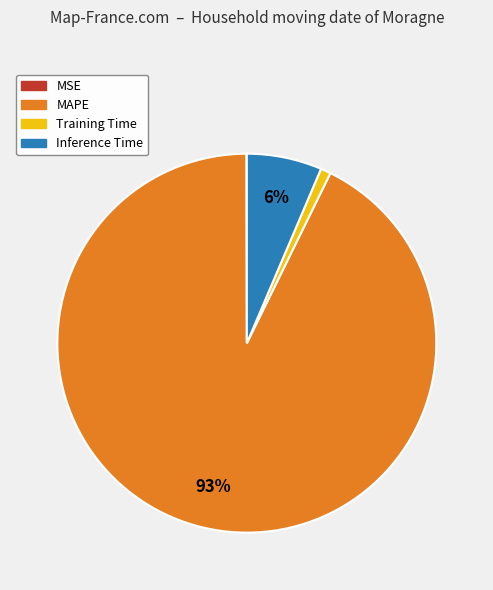

To the nearest percent, what is the combined percentage of MAPE and Inference Time?

99%